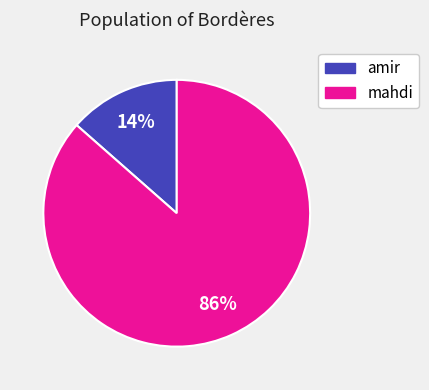

What is the largest slice in the pie chart?

mahdi